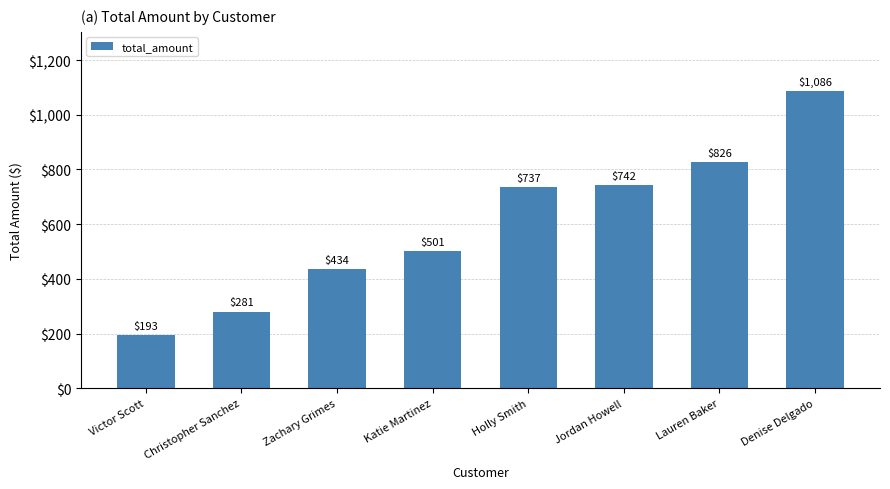

Is it true that the value at Lauren Baker is 826.1?

True